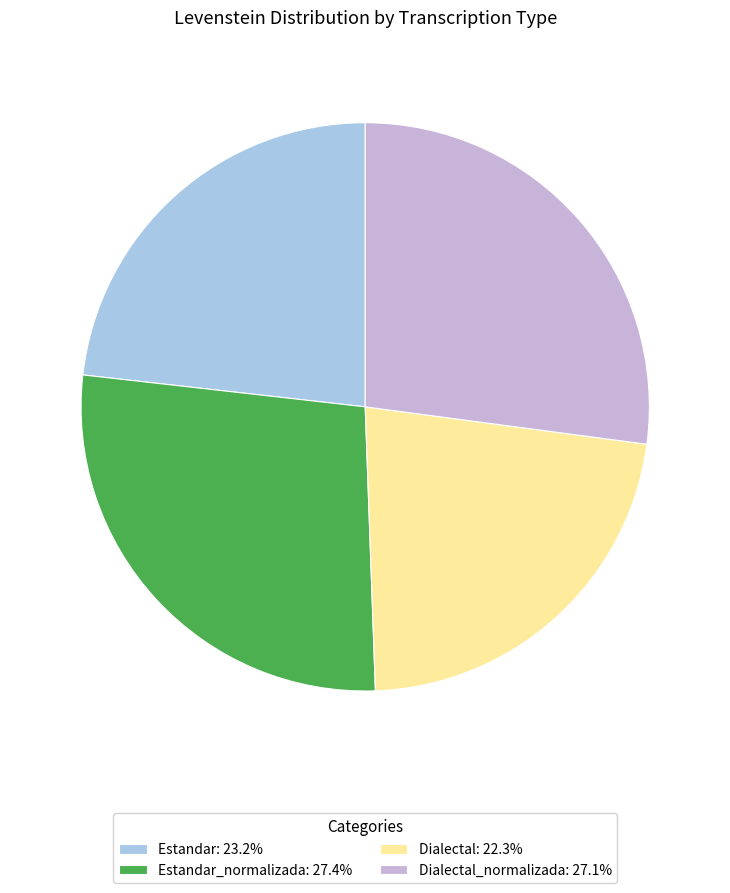

Does Estandar_normalizada: 27.4% represent more than half of the total?

No